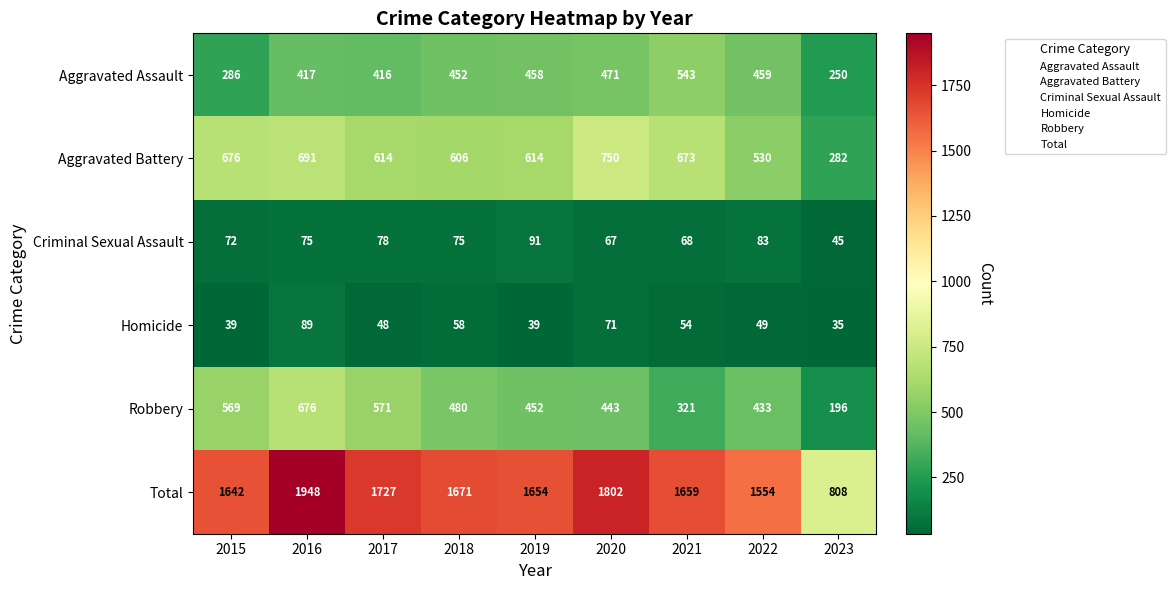

At which category does the chart reach its peak across all series?

2016